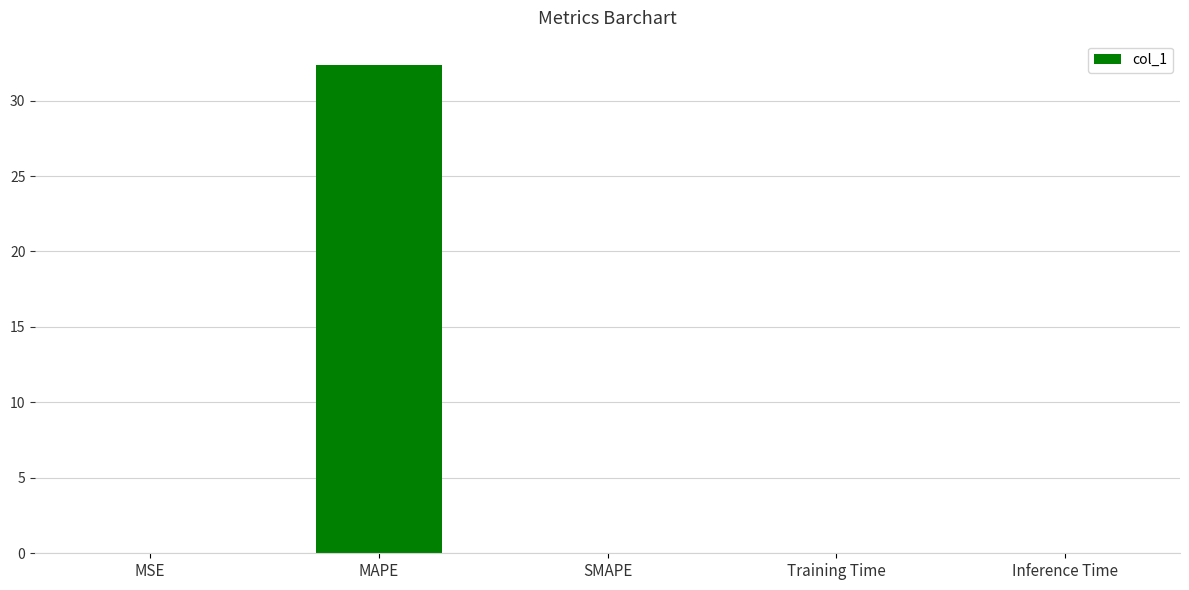

What is the sum of all values?

32.4